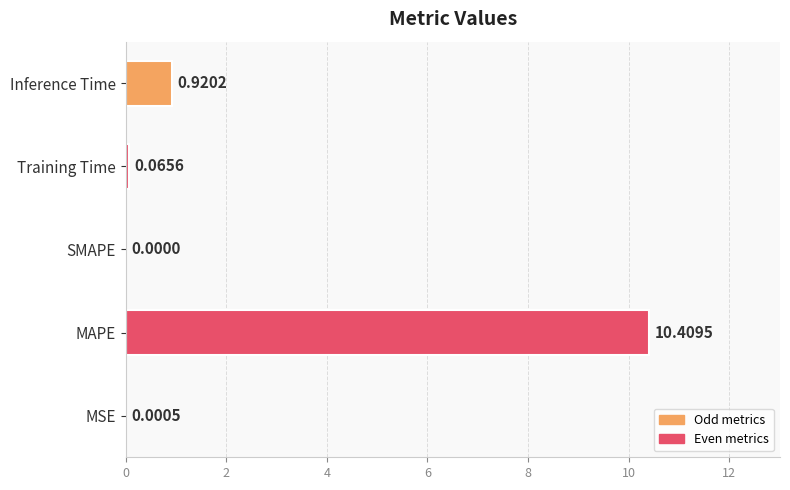

Which has a higher value, Training Time or MAPE?

MAPE